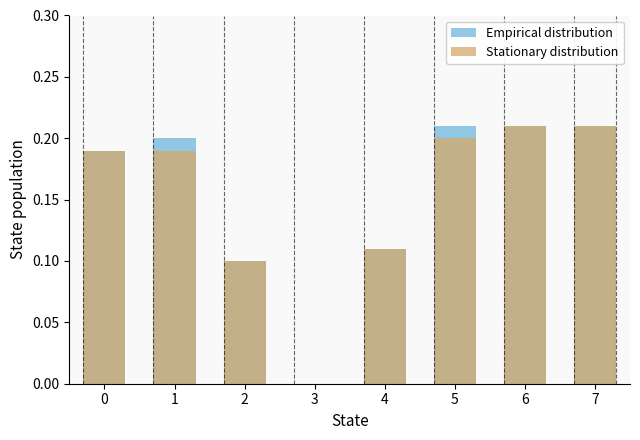

True or false: Empirical distribution has a value of 0.1 at 1.

False